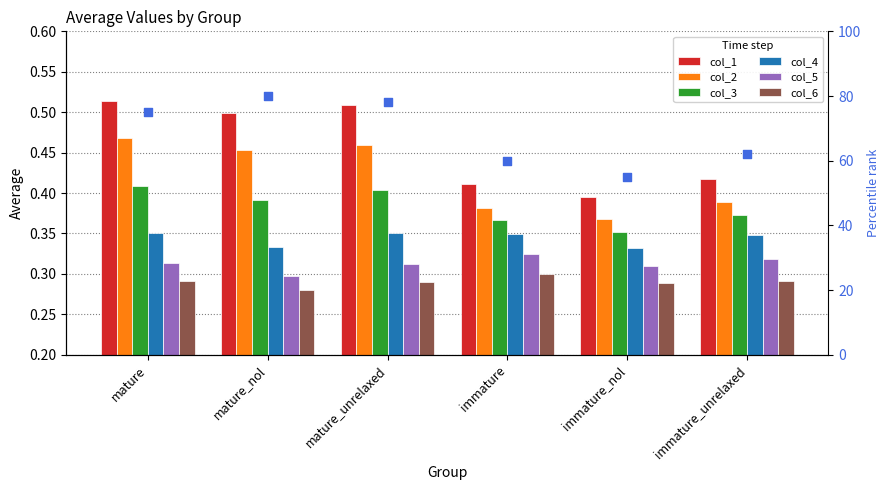

What are all the series names shown in the legend?

col_1, col_2, col_3, col_4, col_5, col_6